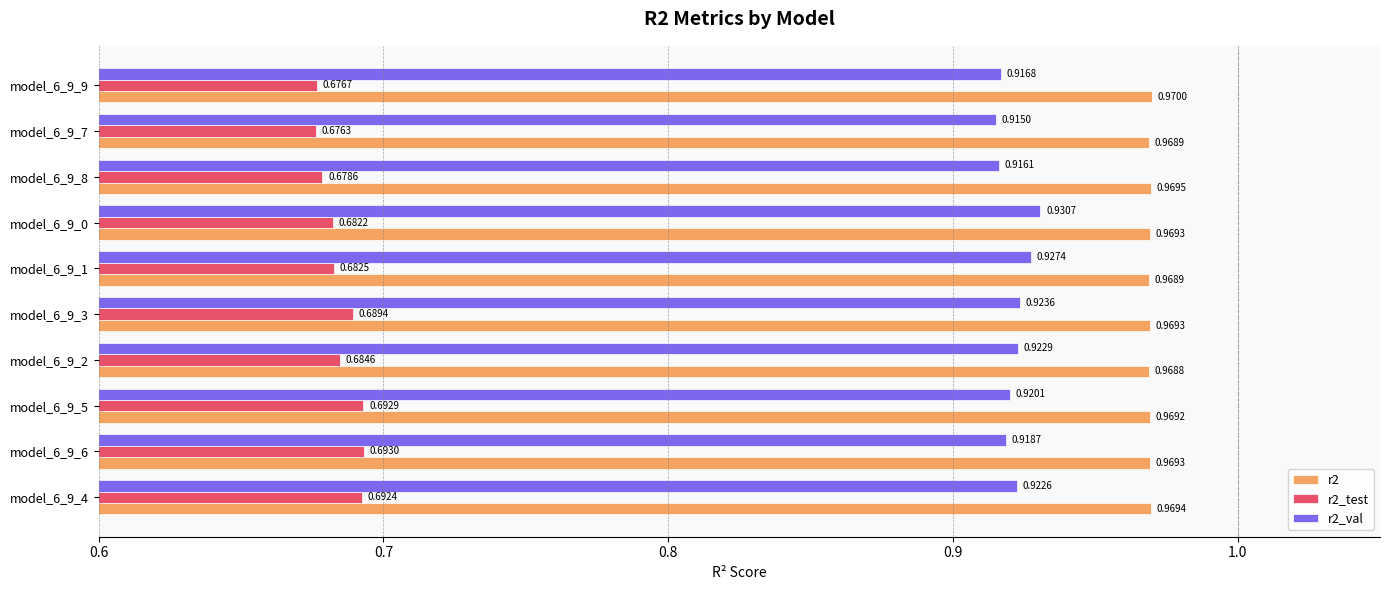

Which series has the largest total across all categories?

r2